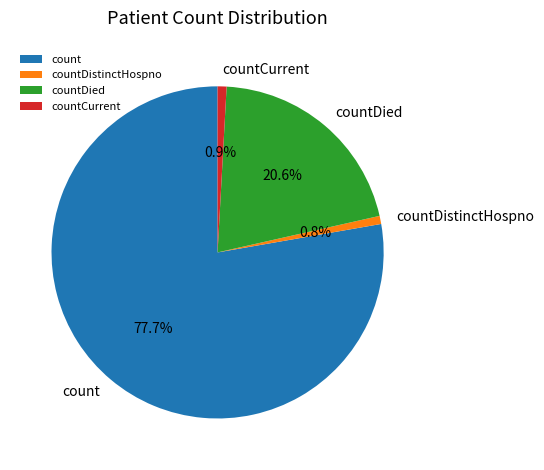

Between countCurrent and countDied, which is larger?

countDied